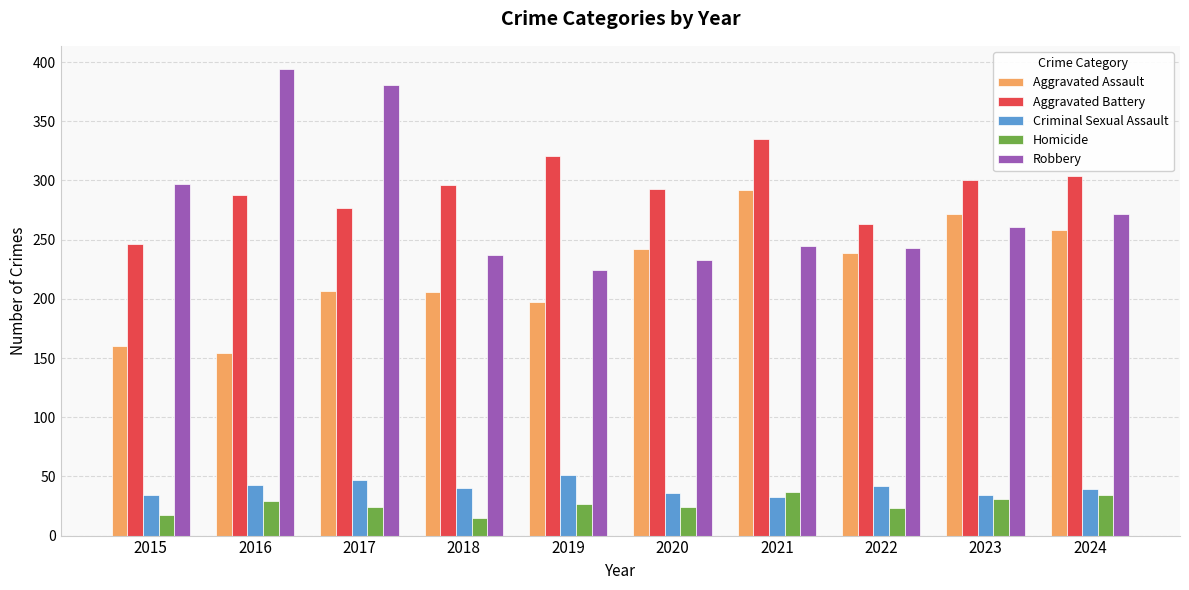

Rank the series at 2024 from highest to lowest value.

Aggravated Battery, Robbery, Aggravated Assault, Criminal Sexual Assault, Homicide